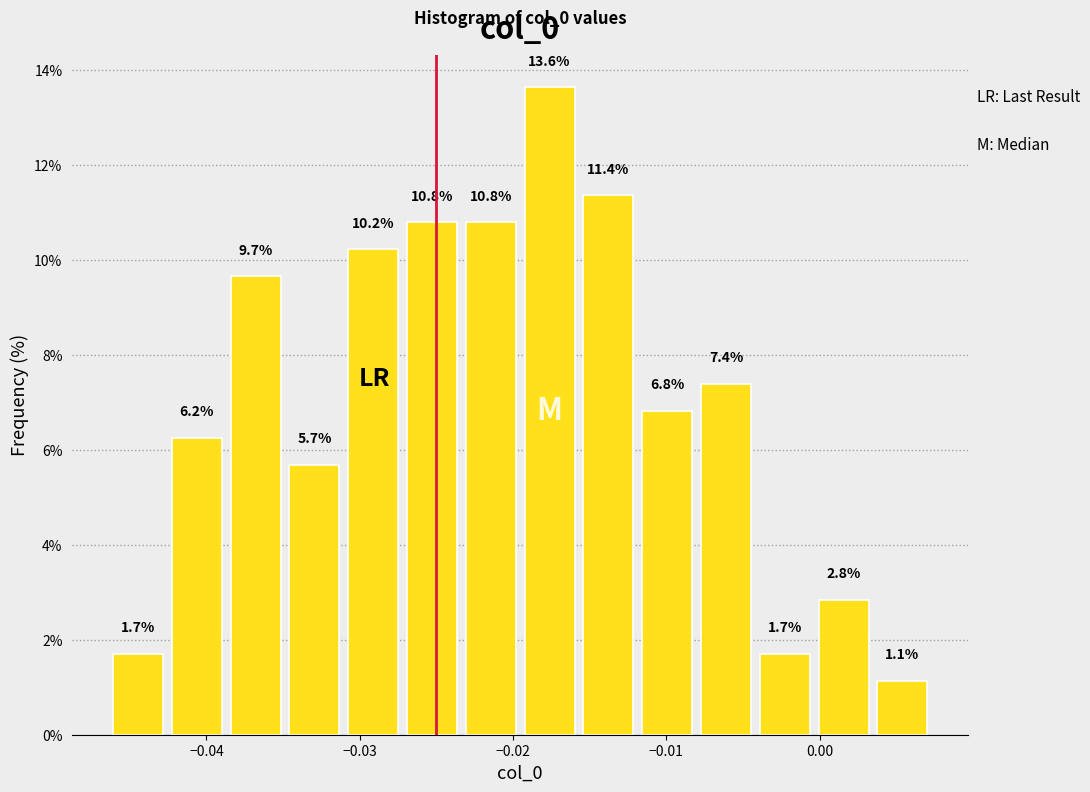

Around what value on the x-axis is the tallest bar? Give the approximate position of its centre, as read against the axis.

-0.018